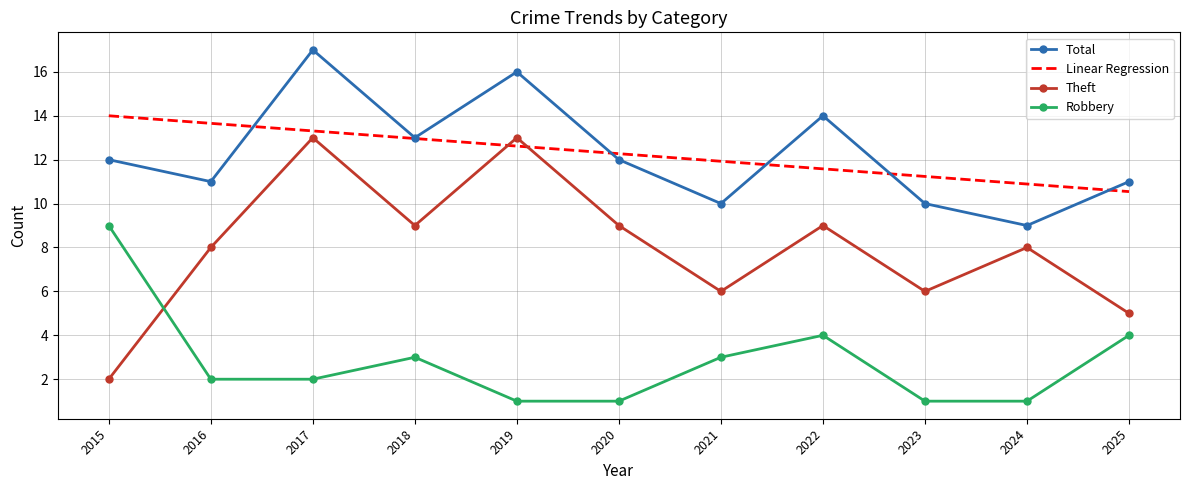

At which label does Total reach its peak?

2017